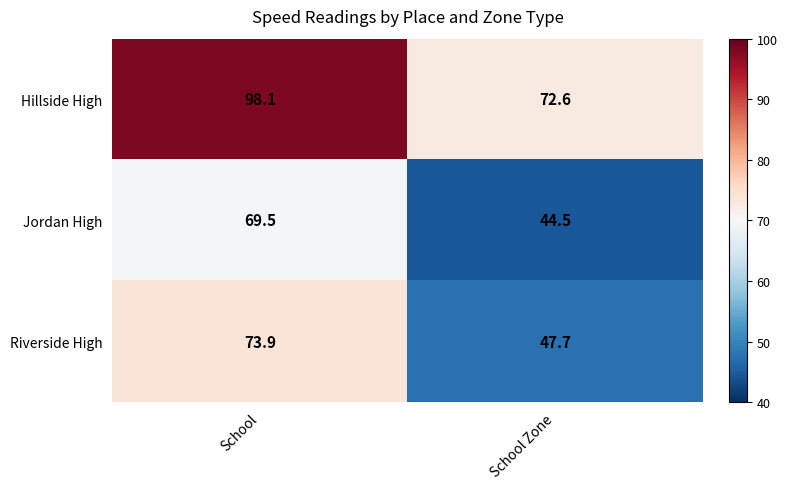

Is it true that Hillside High equals 121.3 at School Zone?

False